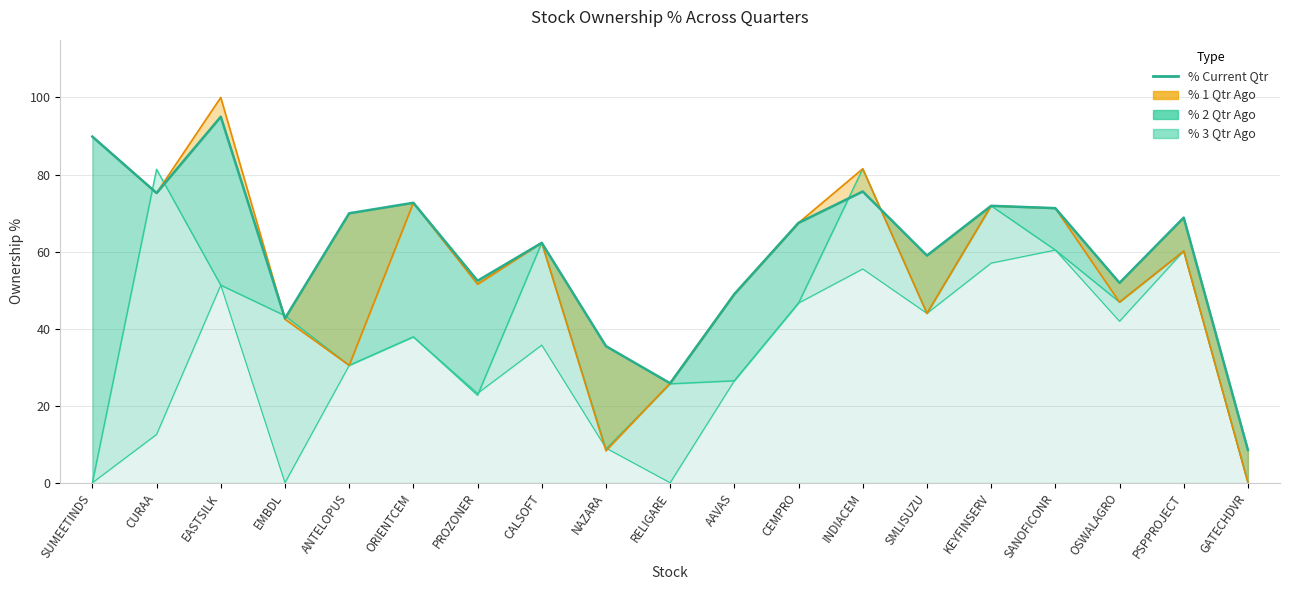

What is the difference between the maximum and minimum values?

86.5